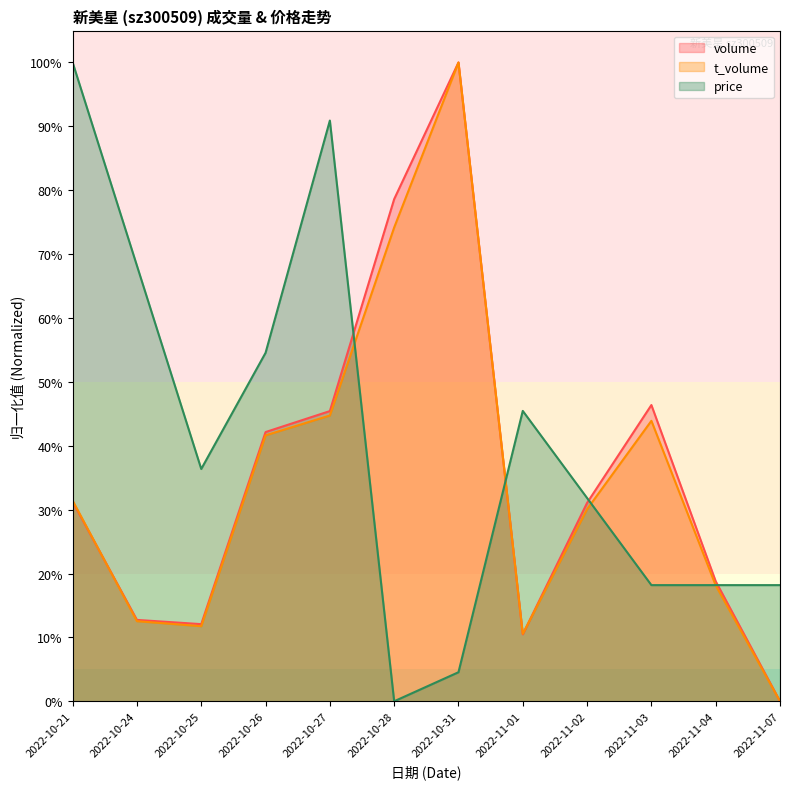

Is it true that t_volume equals 166.0 at 2022-10-31?

False